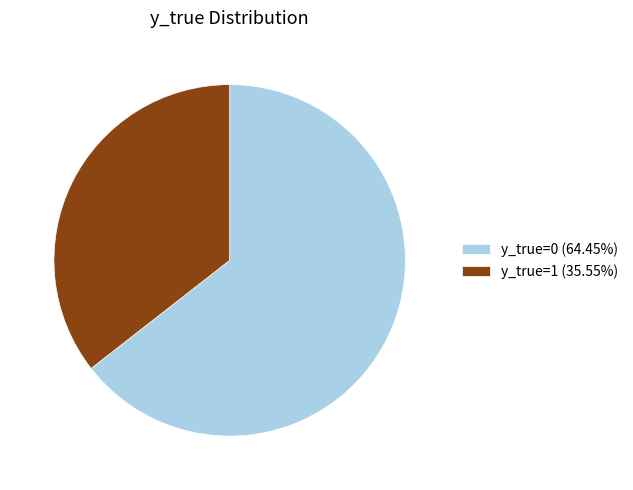

Which category has the smallest portion of the pie?

y_true=1